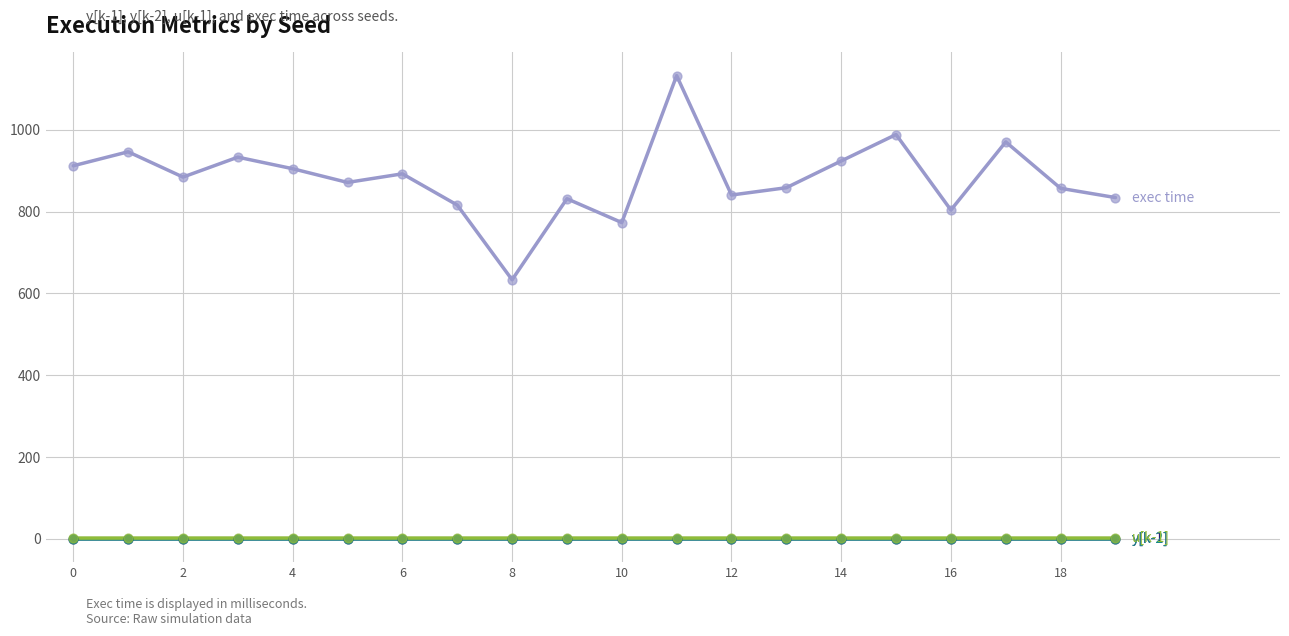

What is the greatest value displayed?

1132.7